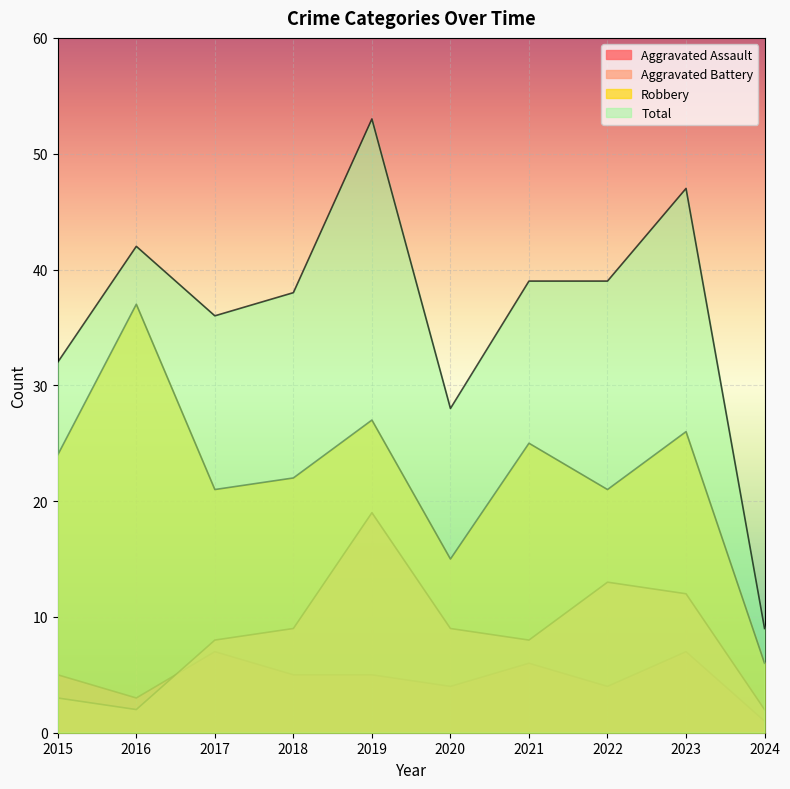

Which has a higher value, 2018 or 2021?

2021